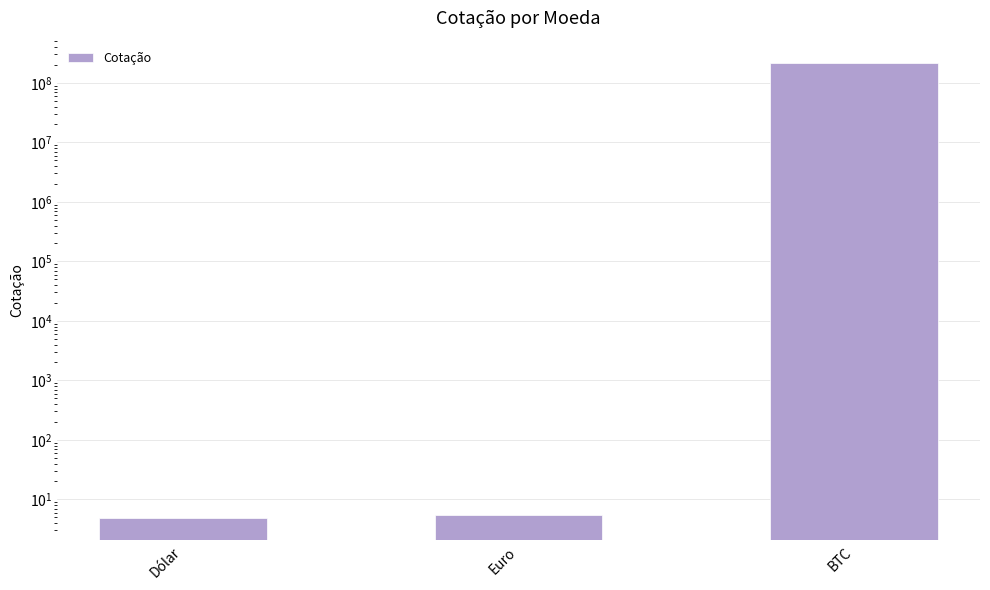

Count the number of data series in this chart.

1